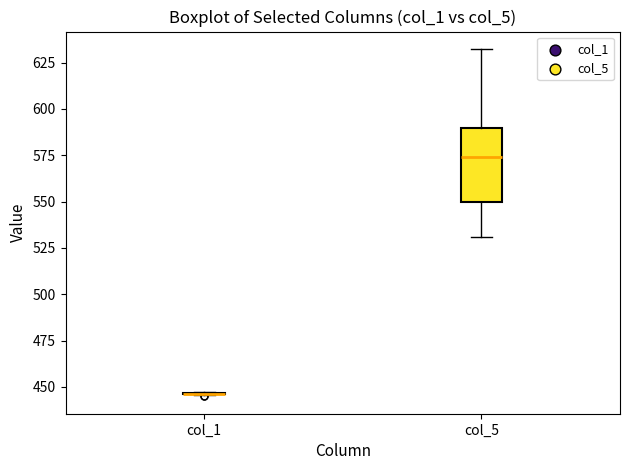

Reading left to right, read every box against the y-axis: the position of its median line, the range the box covers, and the ends of its whiskers. The values are not printed on the chart, so give them approximately, as read against the axis.

col_1: box collapsed to a line at 445, whiskers 445 to 445
col_5: median 575, box 550 to 590, whiskers 530 to 630